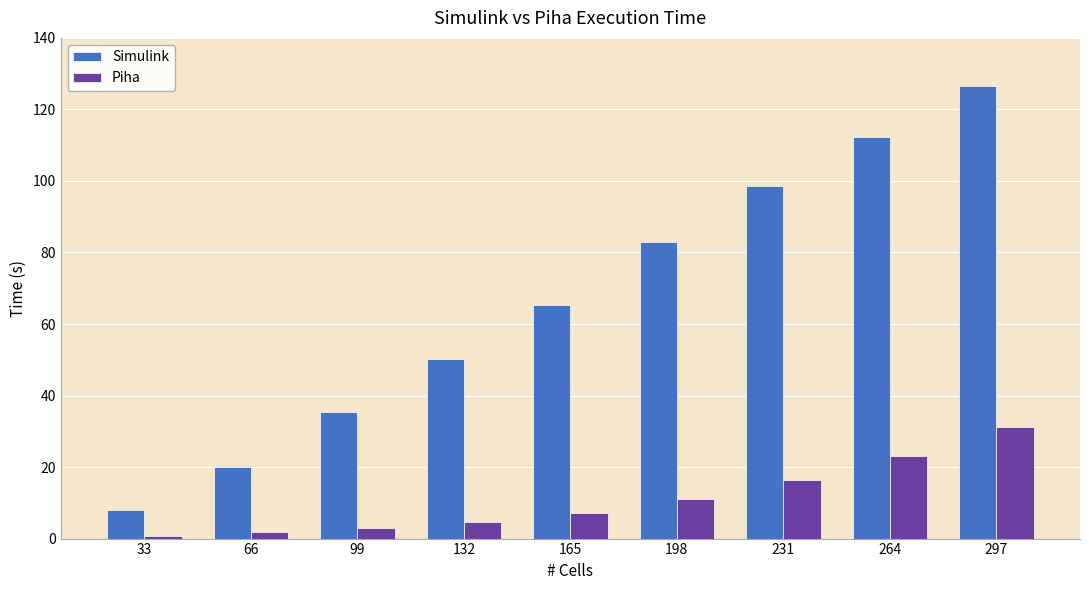

At 264, list the series in order from smallest to largest.

Piha, Simulink